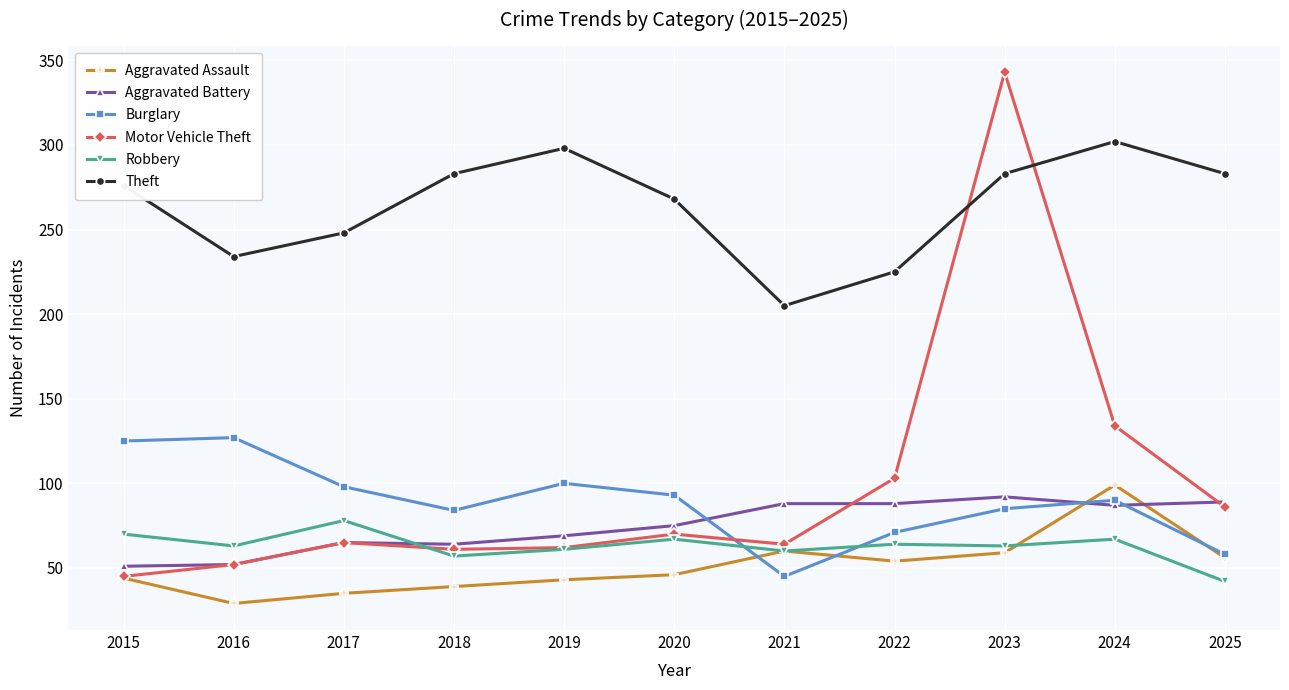

What is the difference between the second highest and minimum values in the Aggravated Assault series?

31